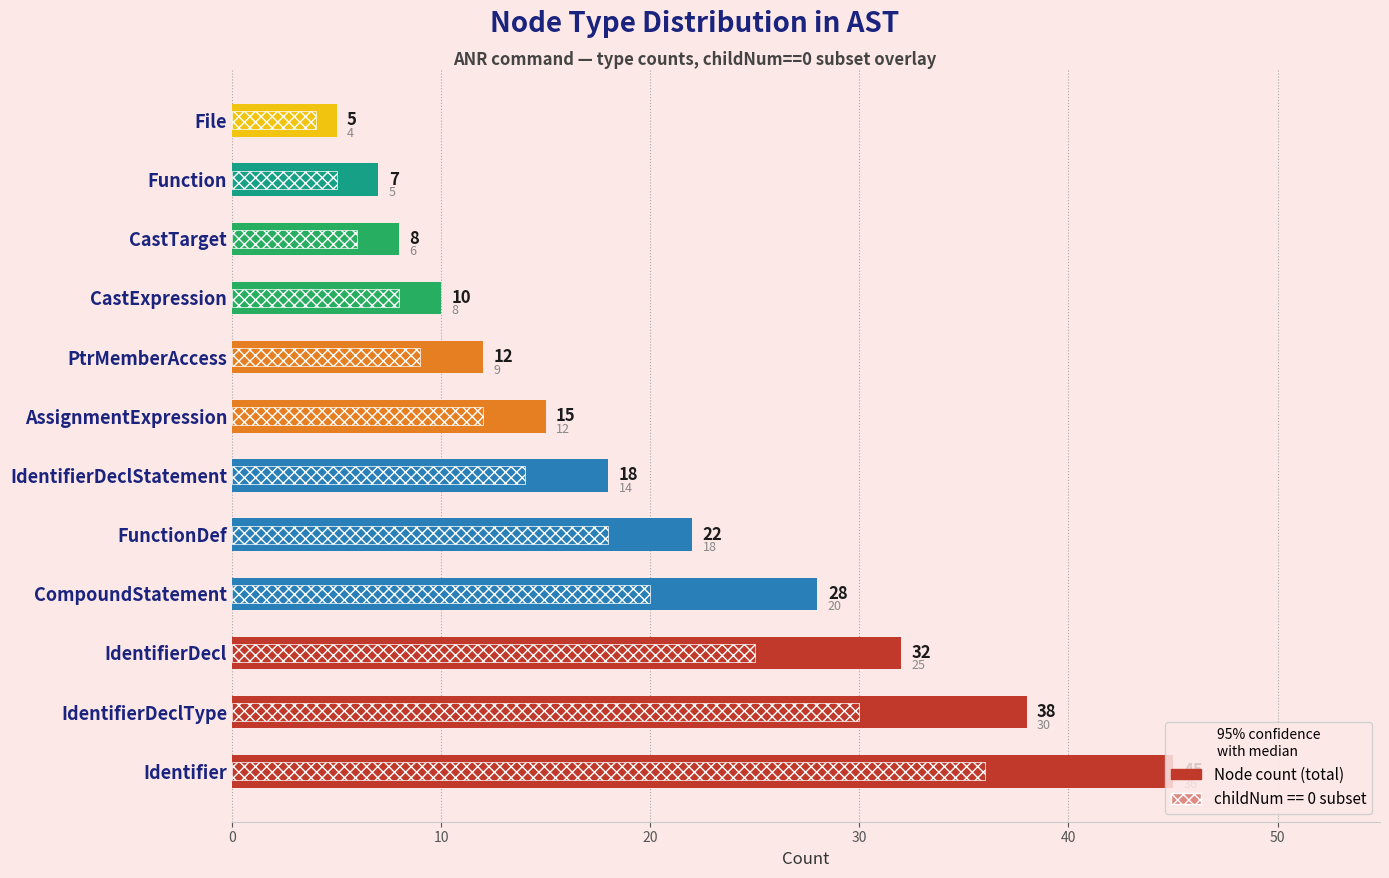

What is the difference between the maximum and second lowest values?

38